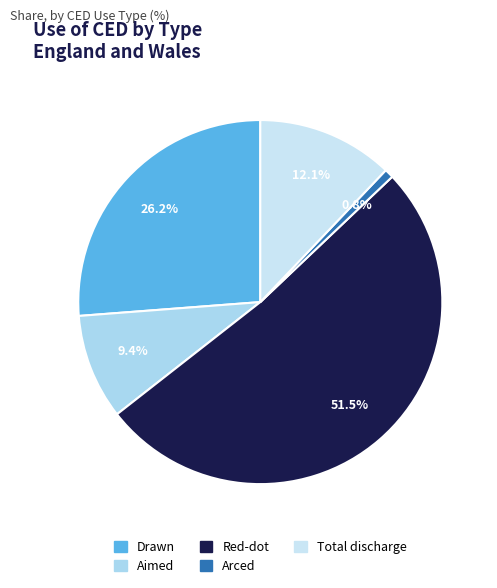

Count the number of slices in the pie.

5